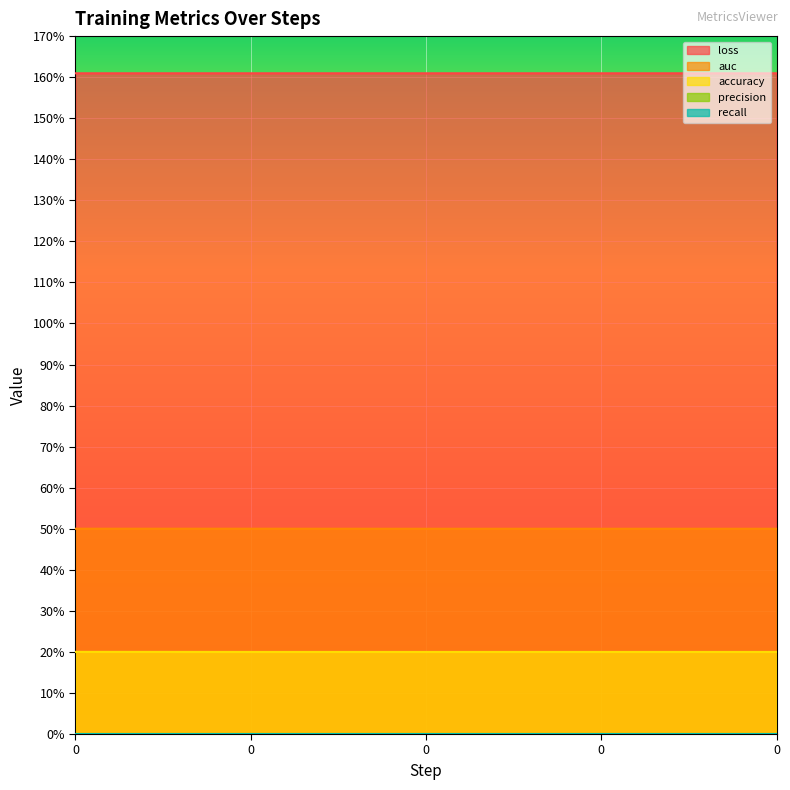

What is the greatest value displayed?

1.6